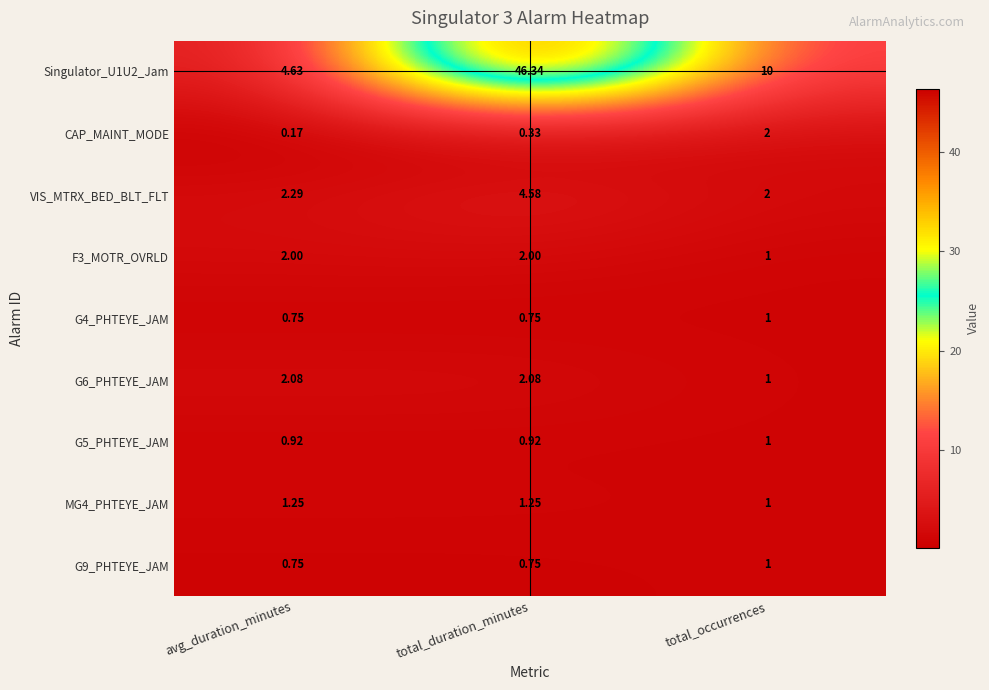

Rank the categories by VIS_MTRX_BED_BLT_FLT value from lowest to highest.

total_occurrences, avg_duration_minutes, total_duration_minutes